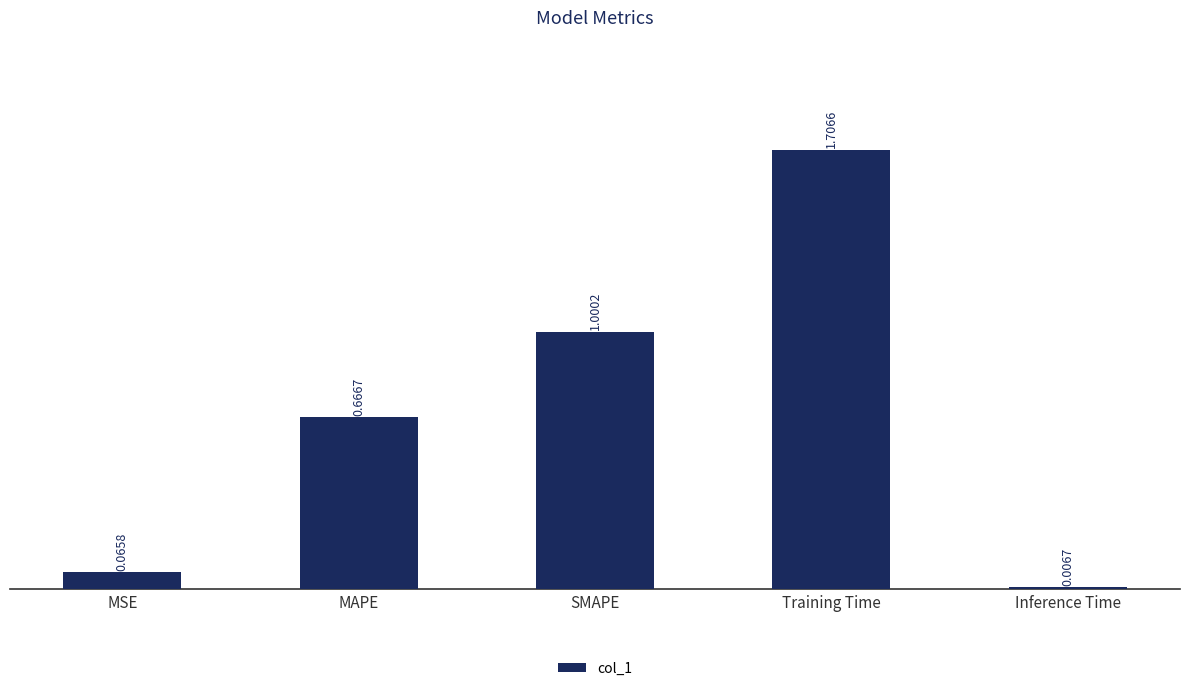

Rank the categories by value from highest to lowest.

Training Time, SMAPE, MAPE, MSE, Inference Time